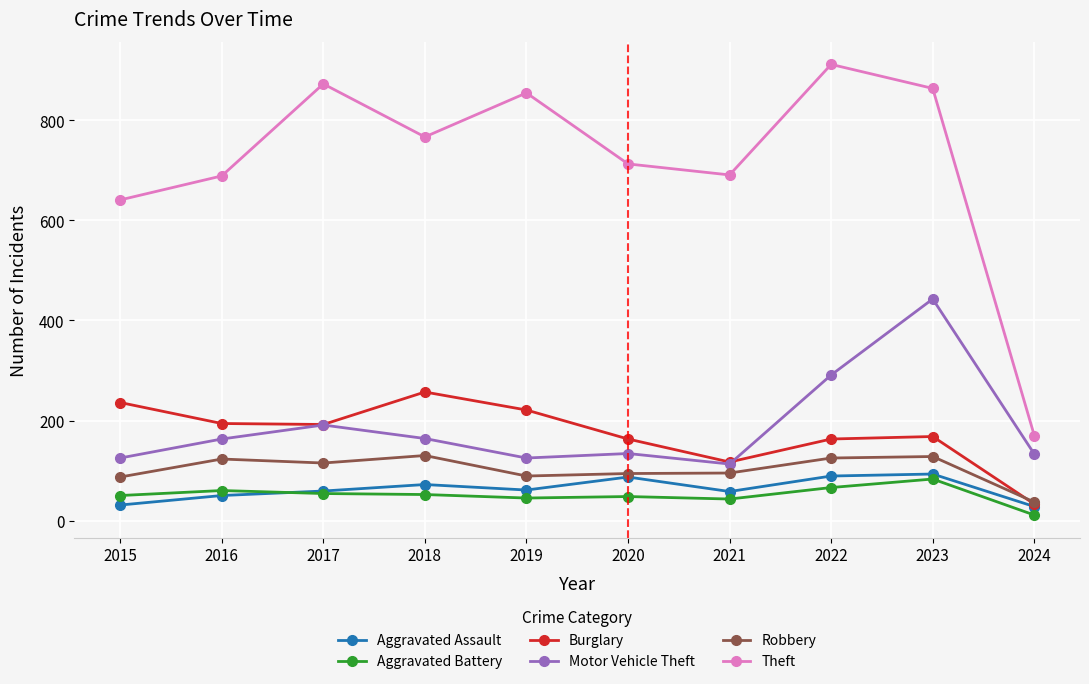

Which series has the largest range (max minus min)?

Theft